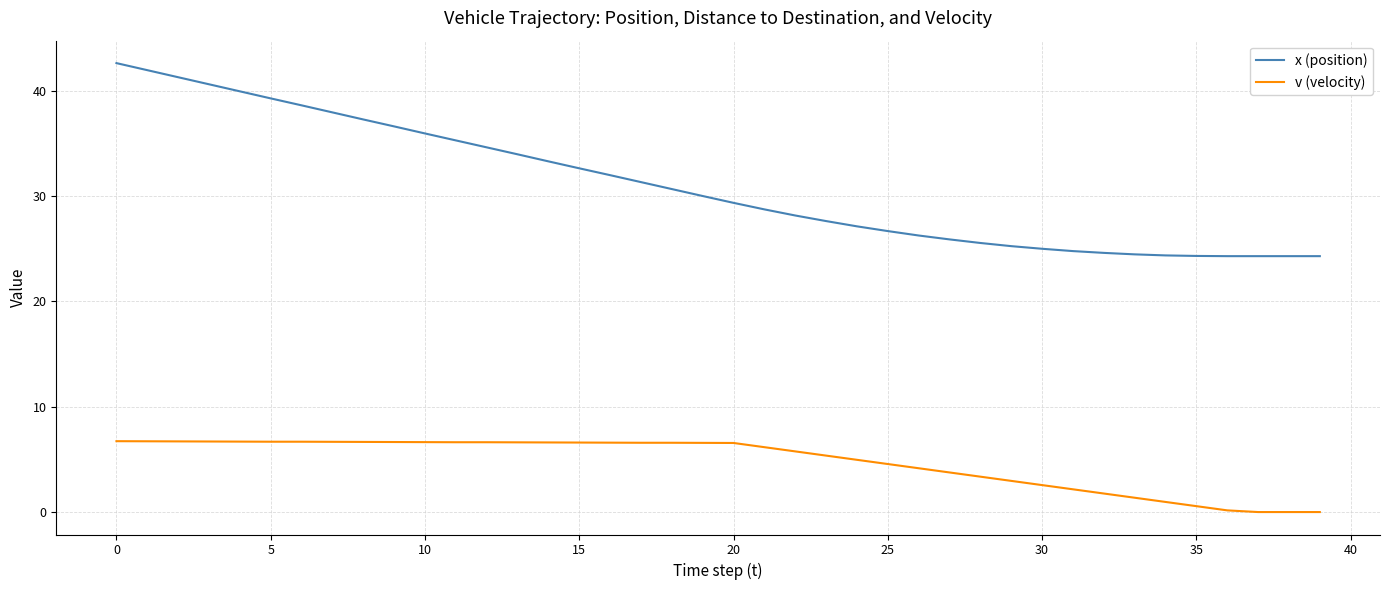

What is the sum of all v (velocity) values?

190.1